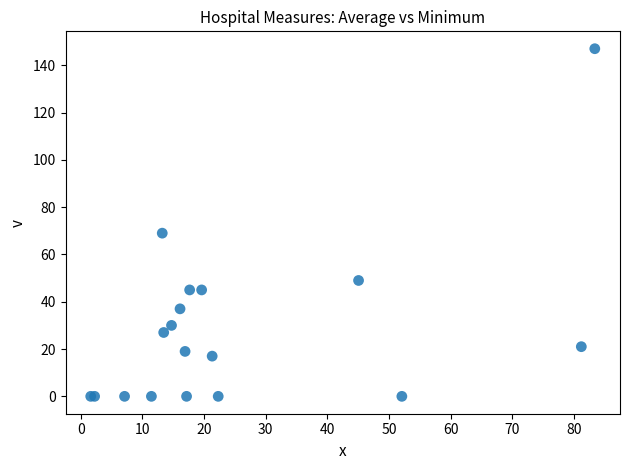

What Y value in the scatter plot is closest to 73?

69